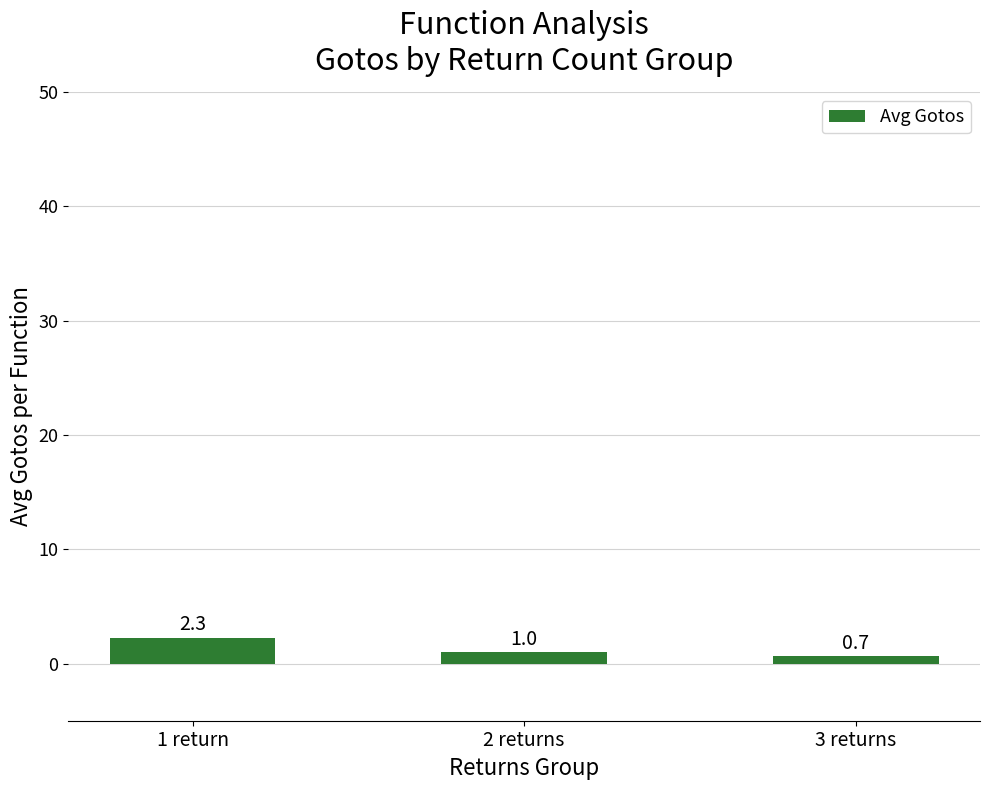

What is the ratio of the value at 3 returns to the value at 1 return?

0.3